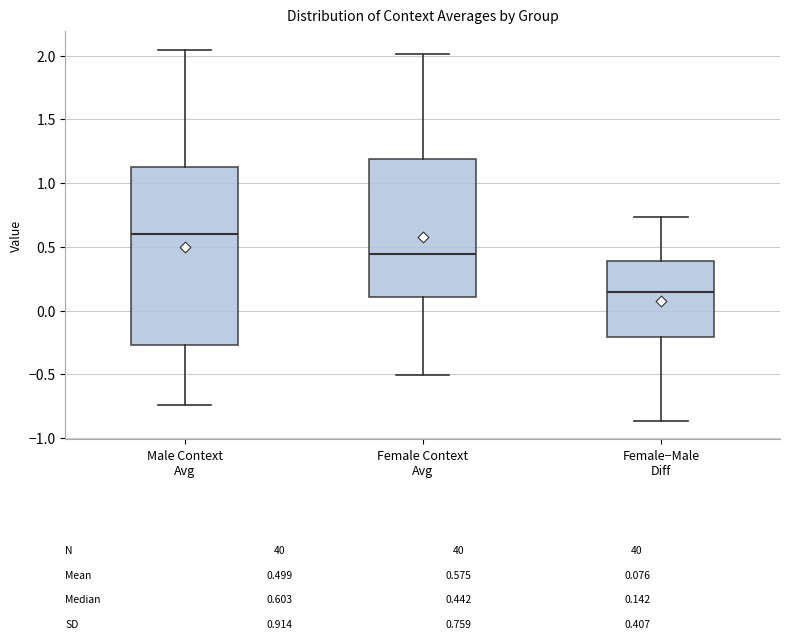

Comparing the boxes themselves (not the whiskers), which one is the tallest?

Male Context Avg